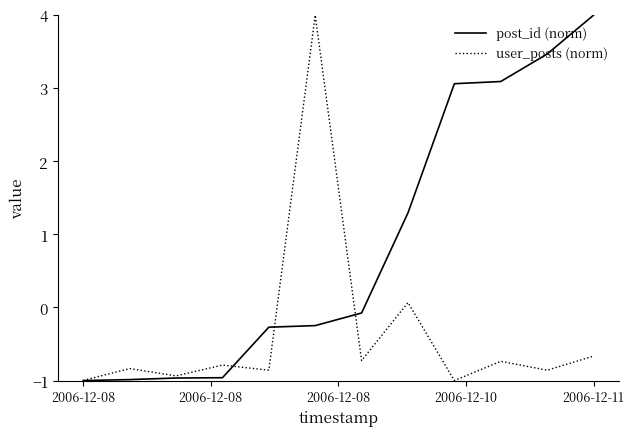

How many positive values does the user_posts (norm) series have?

2